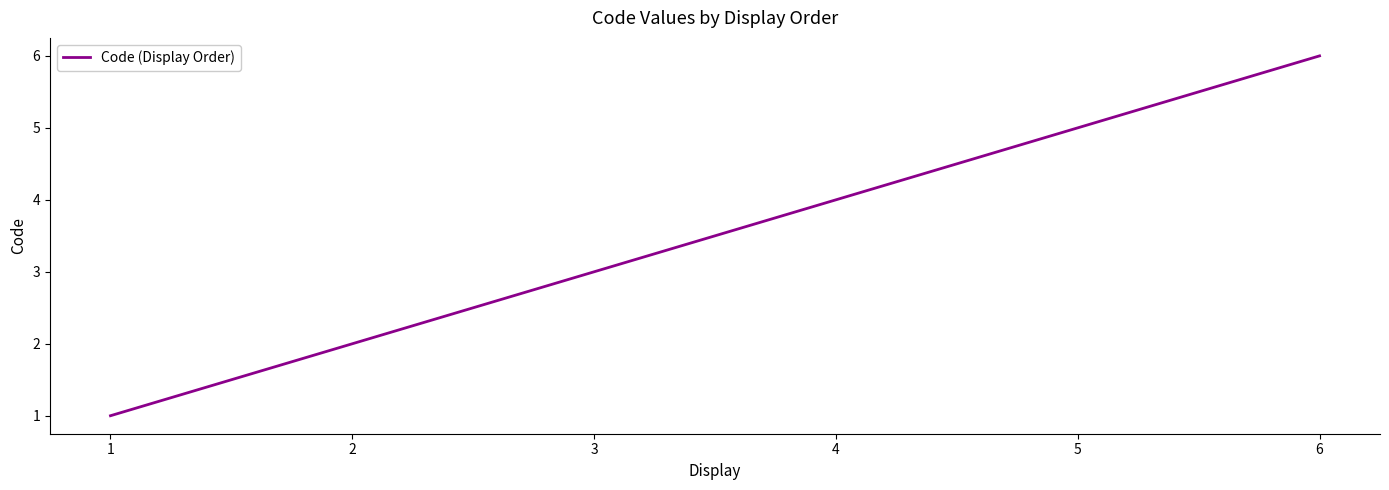

What is the difference between the second highest and second lowest values?

3